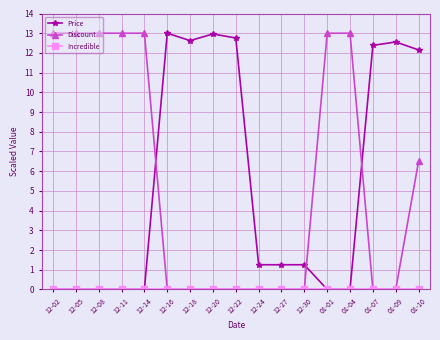

How many times do Price and Discount cross each other?

3